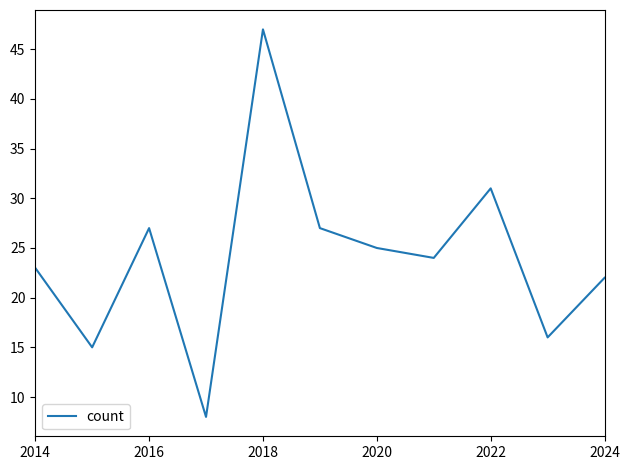

What is the difference between the maximum and minimum values?

39